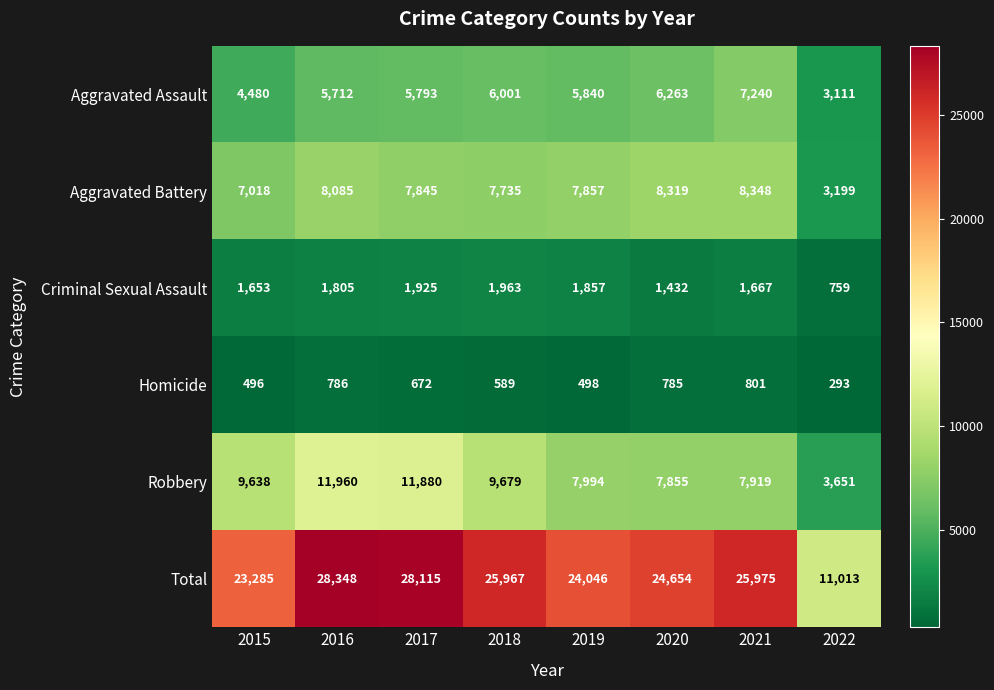

Is it true that Robbery equals 865 at 2022?

False